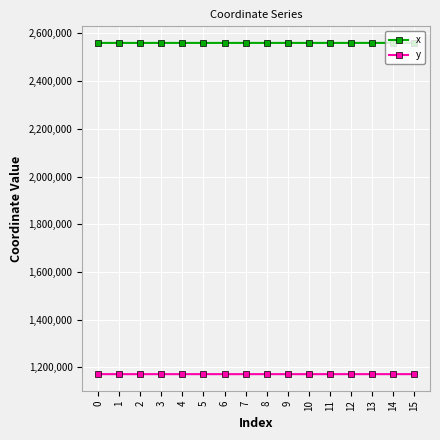

What is the spread (max minus min) of values at 0?

1388405.0